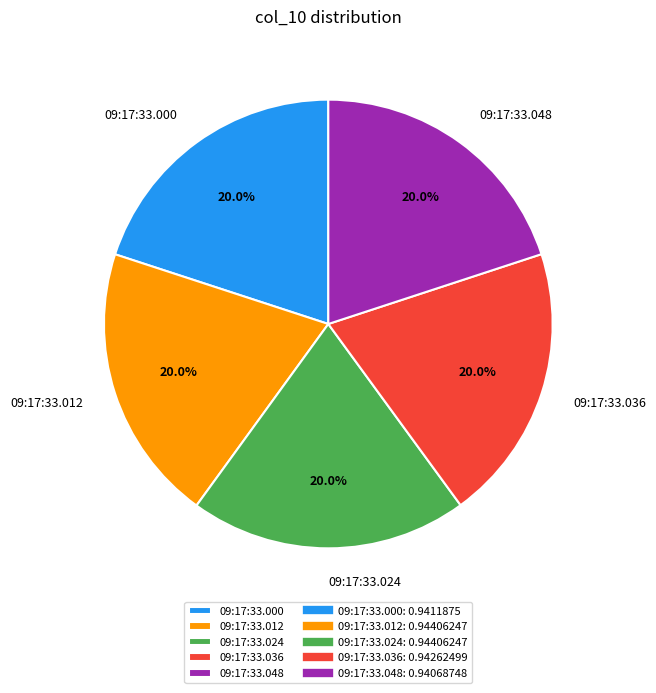

Combined, do 09:17:33.024 and 09:17:33.048 account for over 50%?

No